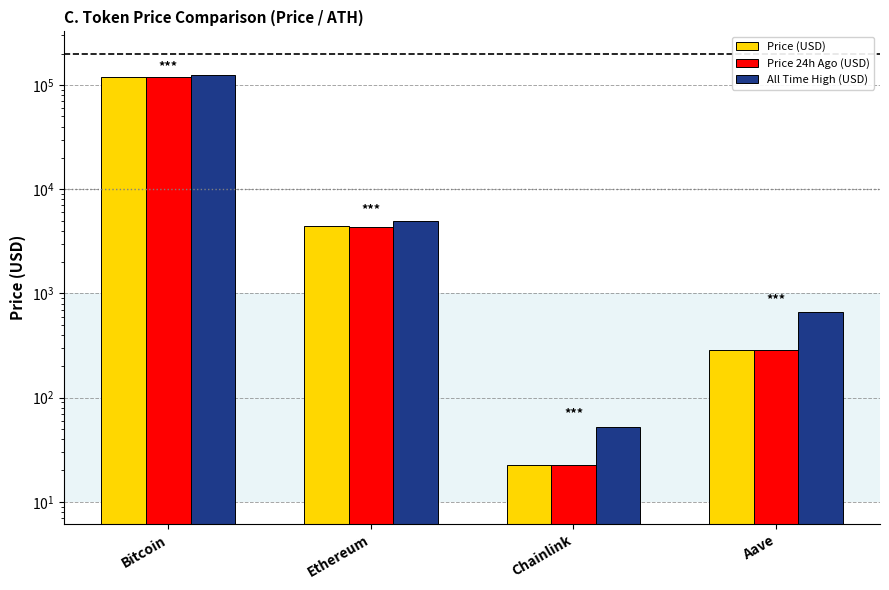

What is the difference between the Price (USD) values at Aave and Bitcoin?

119861.2